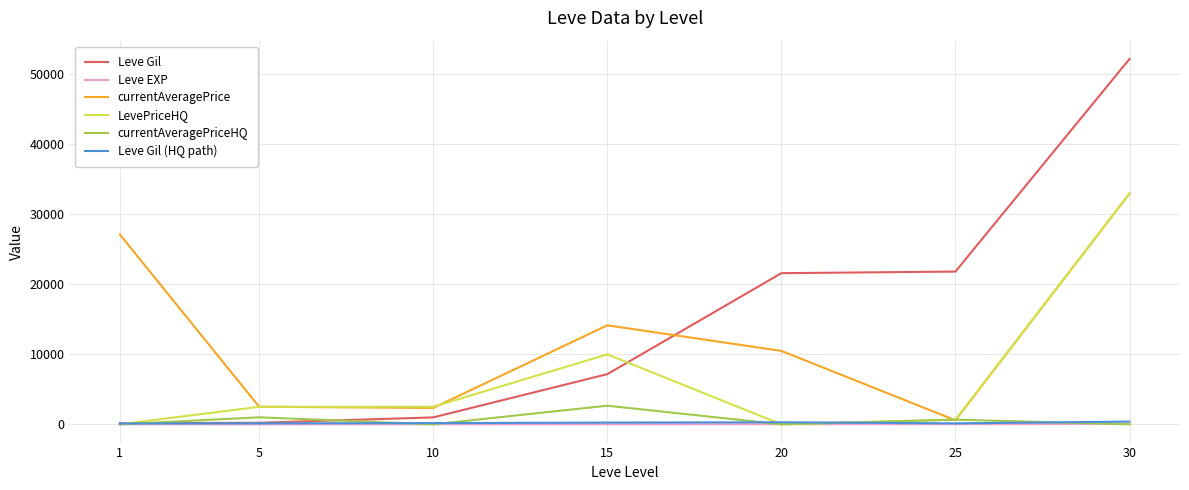

At which category is the sum across all series the highest?

30